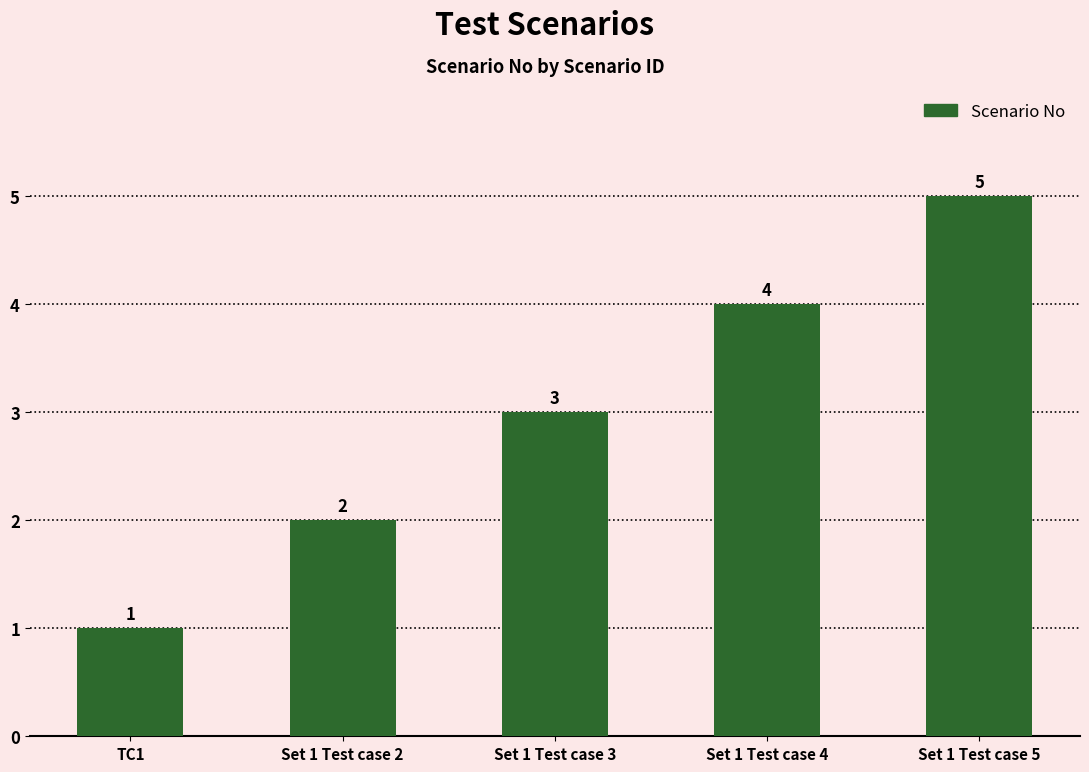

What position from the left is Set 1 Test case 3?

3